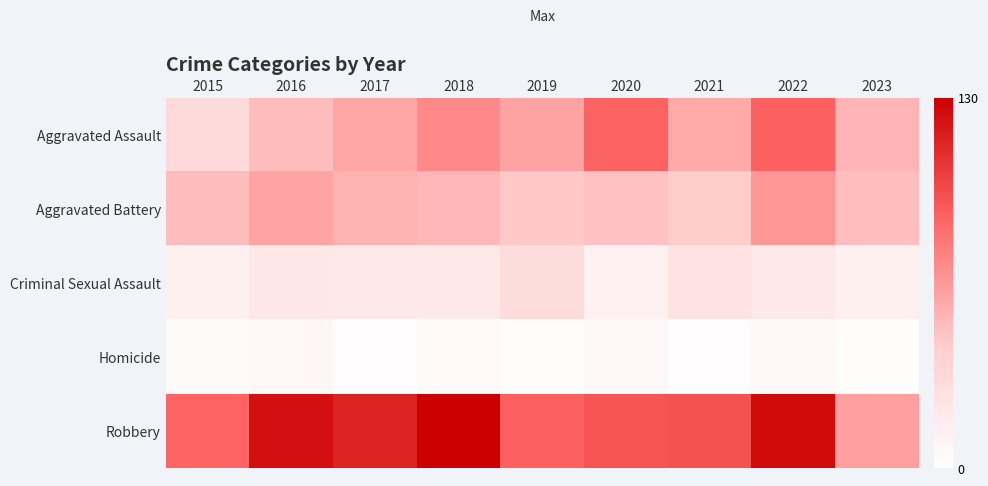

At which category is the sum across all series the highest?

2022